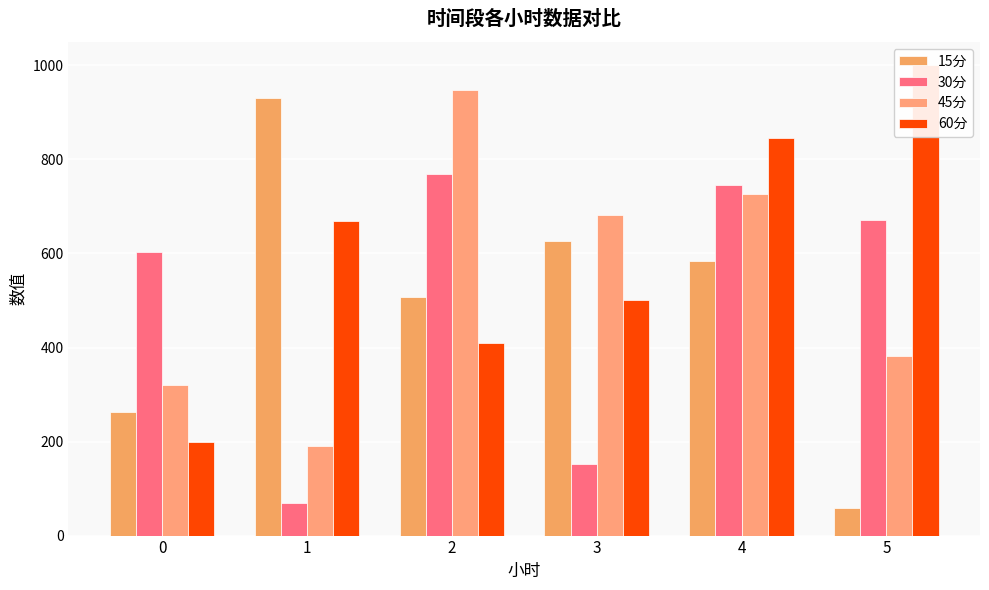

How many groups of bars are there?

6